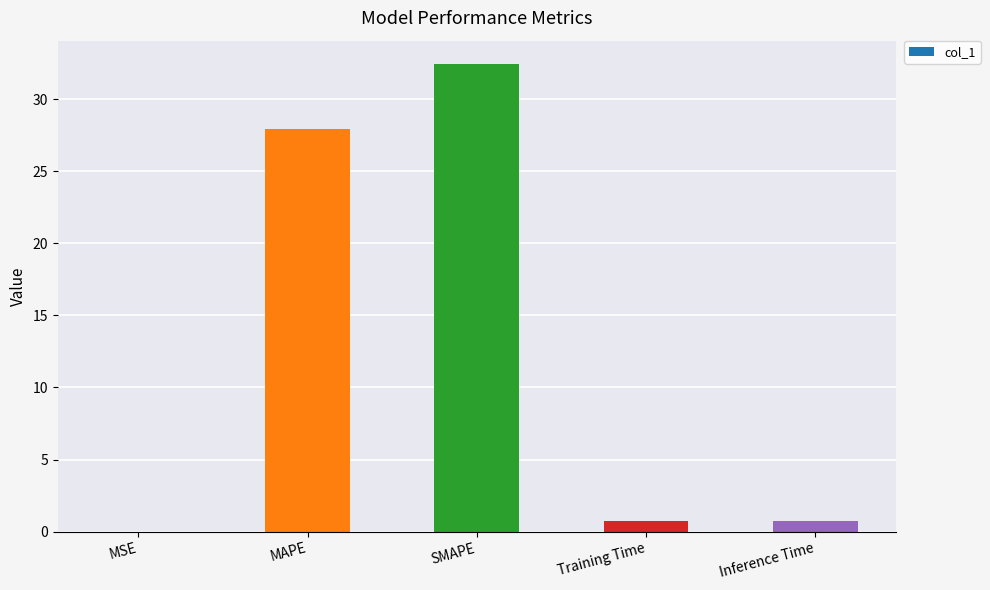

What is the sum of all values?

61.8